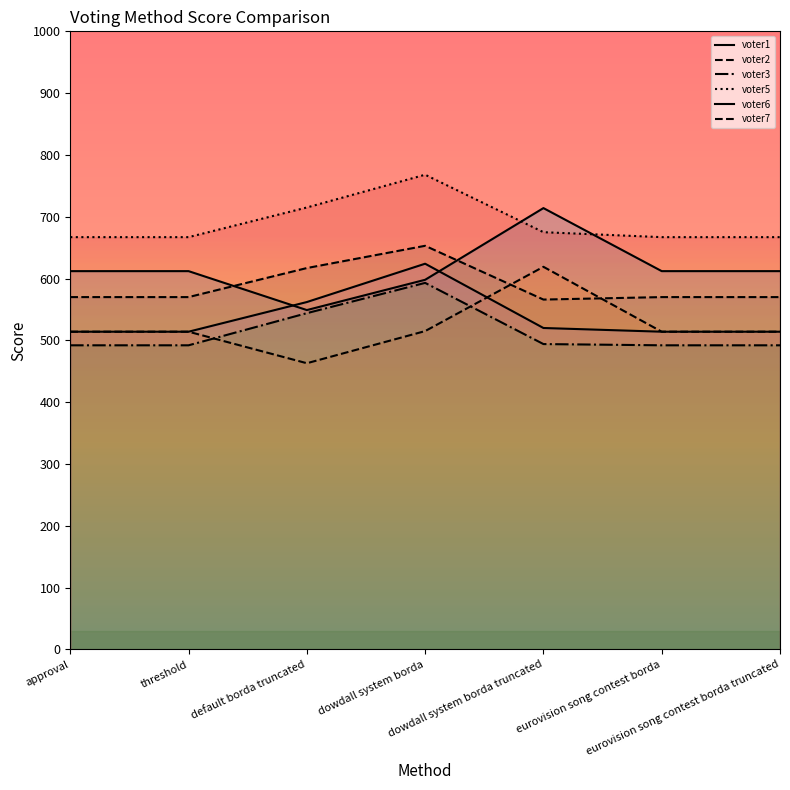

Does the chart display data point markers on the line(s)?

No